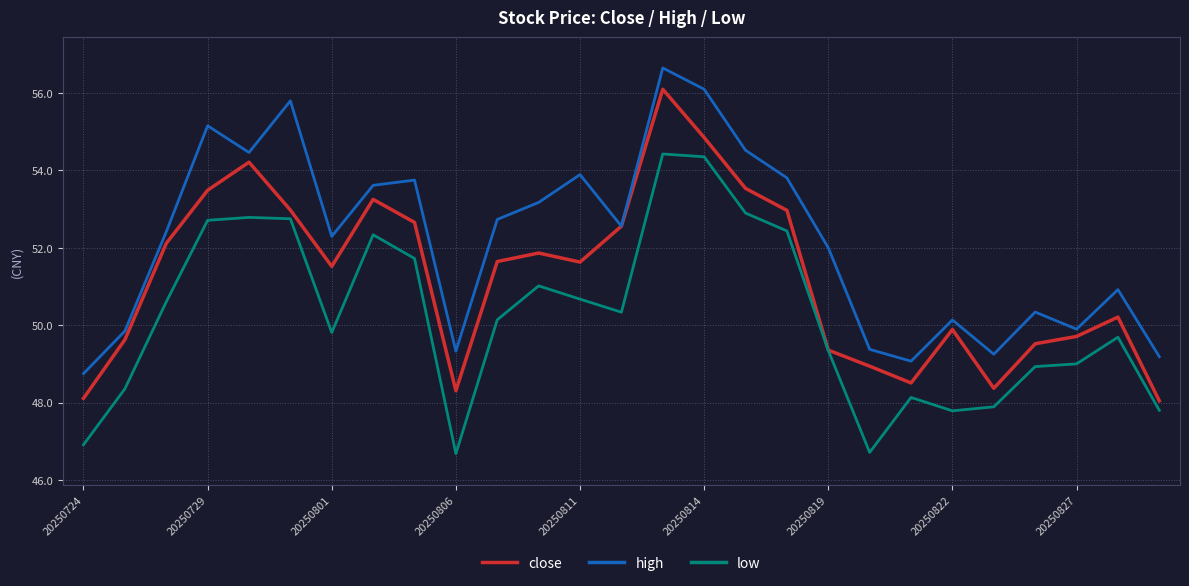

Which series has the largest total across all categories?

high